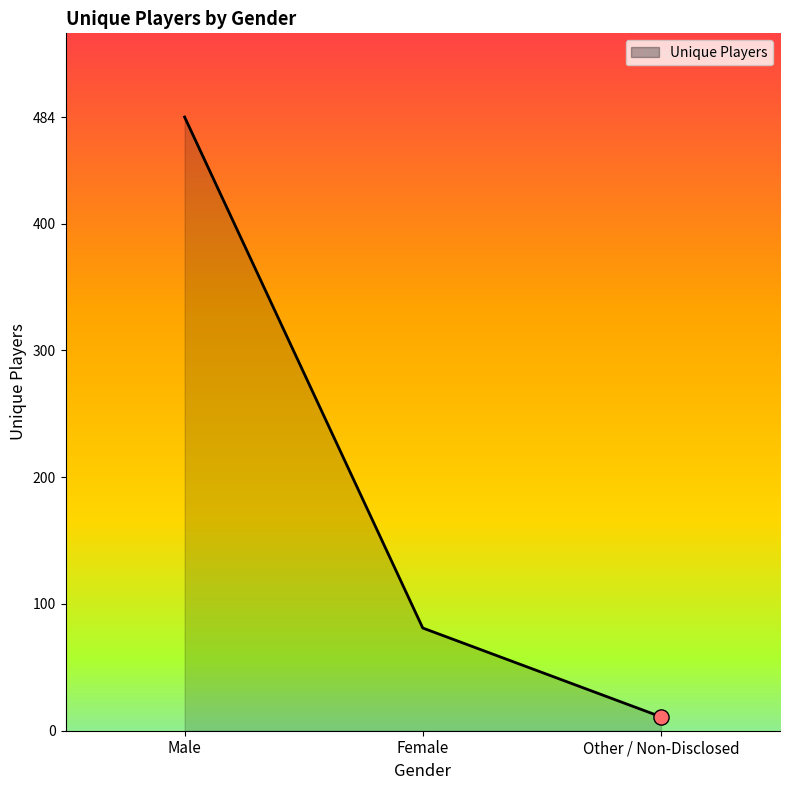

What is the change in value from Female to Other / Non-Disclosed?

-70